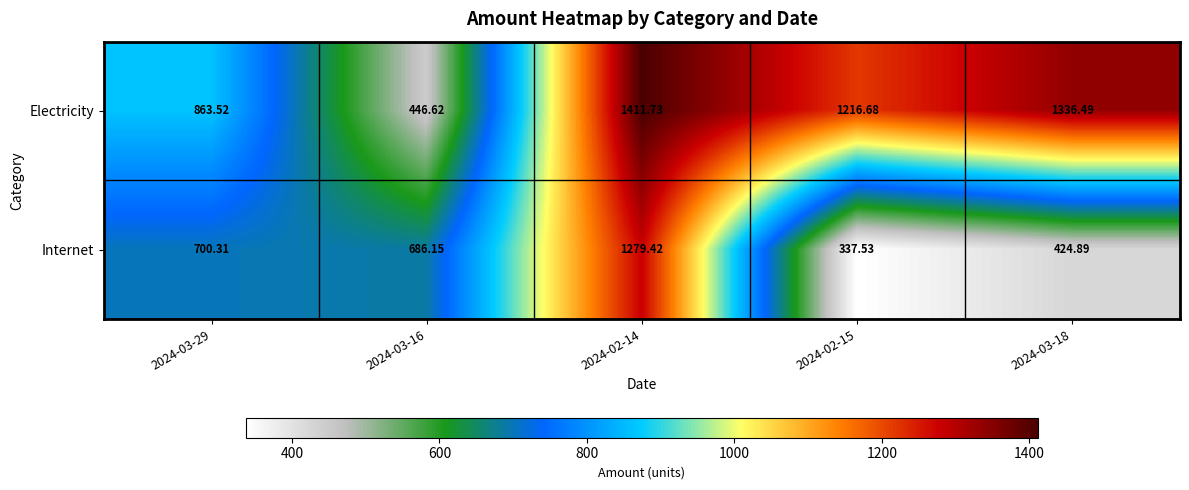

List the series in order of their peak value, highest first.

Electricity, Internet